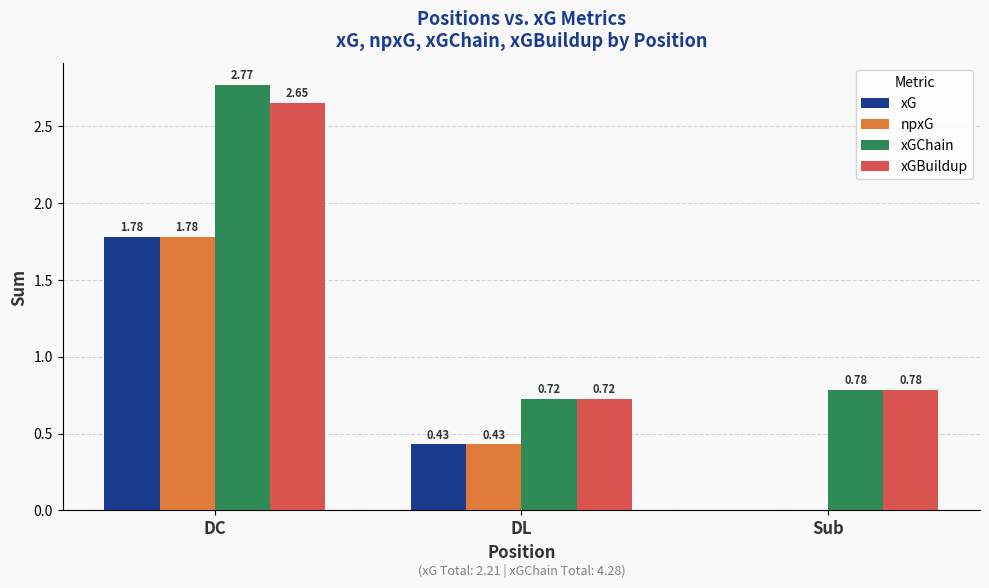

What is the total value across all series at DL?

2.3